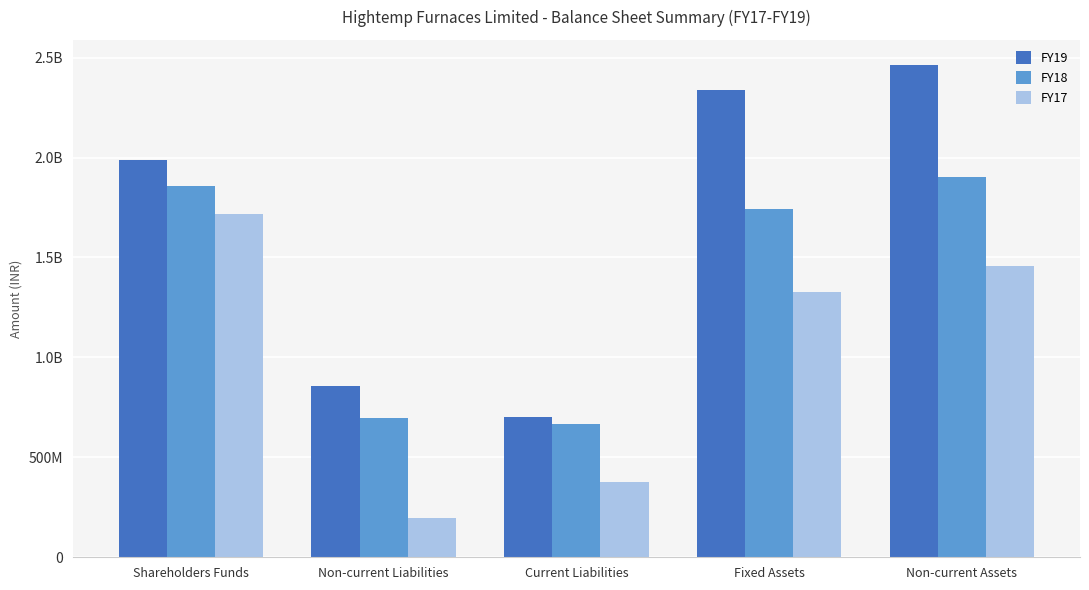

True or false: FY18 has a value of 1743128089 at Fixed Assets.

True